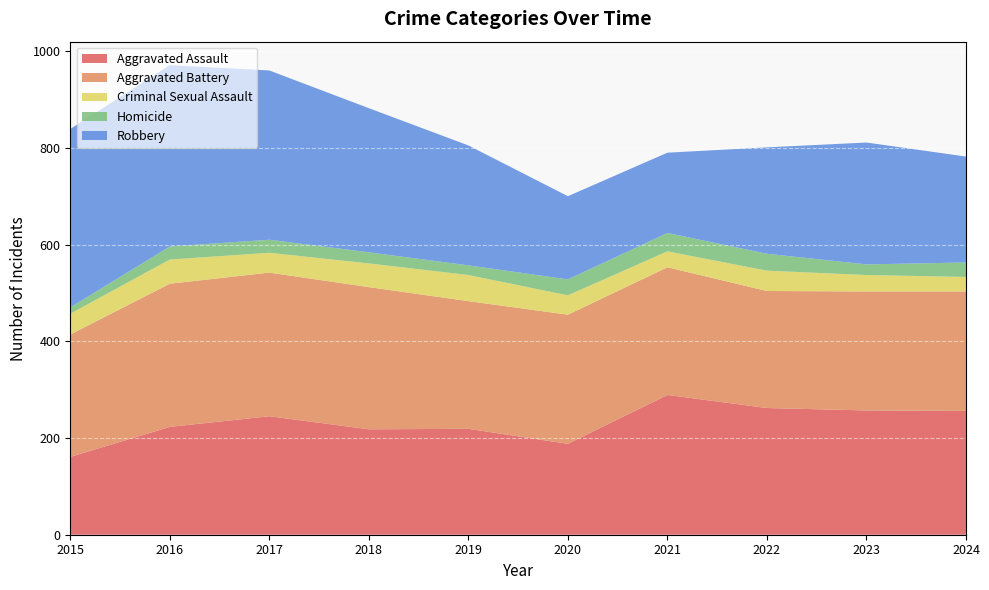

Reading right to left, what are all the values shown in this chart?

Aggravated Assault: 2024=256	2023=257	2022=262	2021=289	2020=188	2019=219	2018=218	2017=245	2016=223	2015=161
Aggravated Battery: 2024=247	2023=246	2022=242	2021=264	2020=267	2019=264	2018=294	2017=297	2016=296	2015=253
Criminal Sexual Assault: 2024=30	2023=34	2022=42	2021=33	2020=40	2019=54	2018=49	2017=41	2016=50	2015=43
Homicide: 2024=30	2023=22	2022=35	2021=38	2020=33	2019=20	2018=23	2017=27	2016=27	2015=13
Robbery: 2024=219	2023=252	2022=220	2021=166	2020=172	2019=248	2018=298	2017=350	2016=375	2015=369